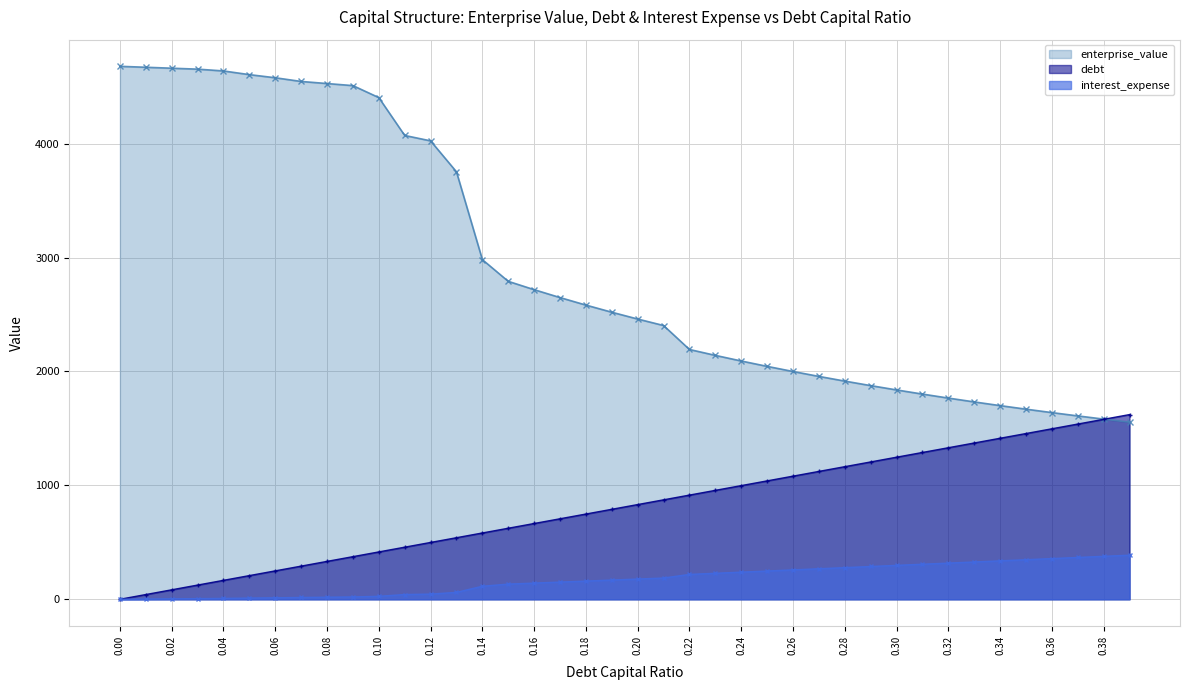

At which category is the sum across all series the highest?

0.09